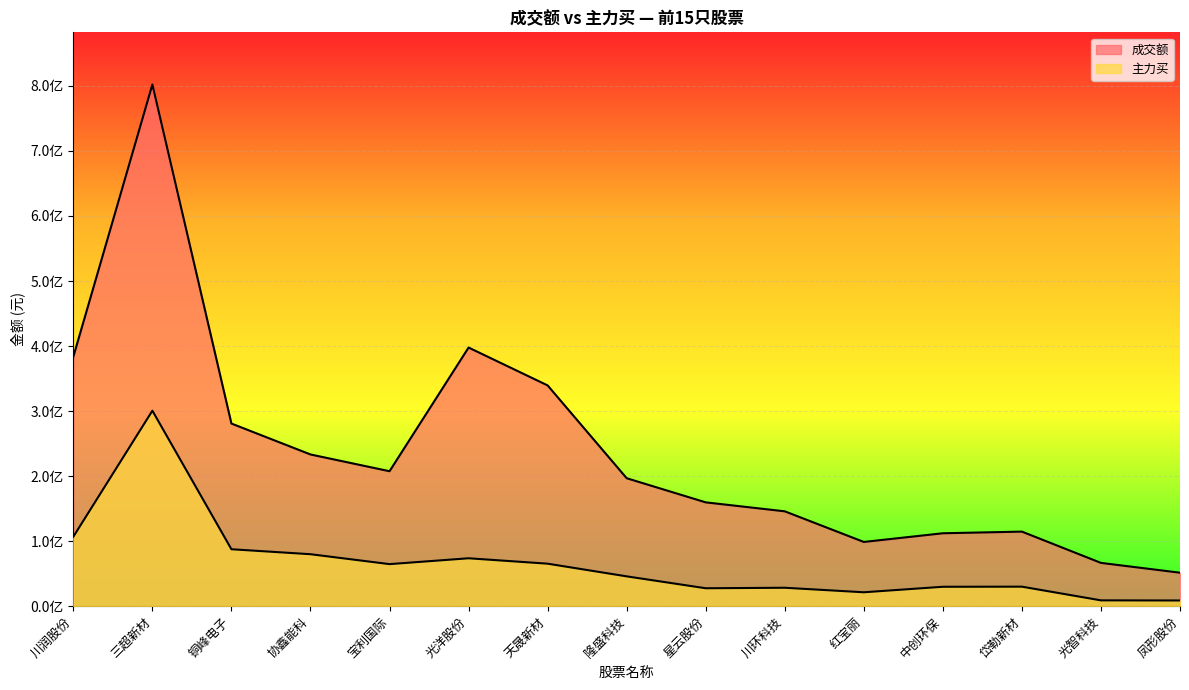

Where is 主力买 nearest to the value 154656628?

川润股份